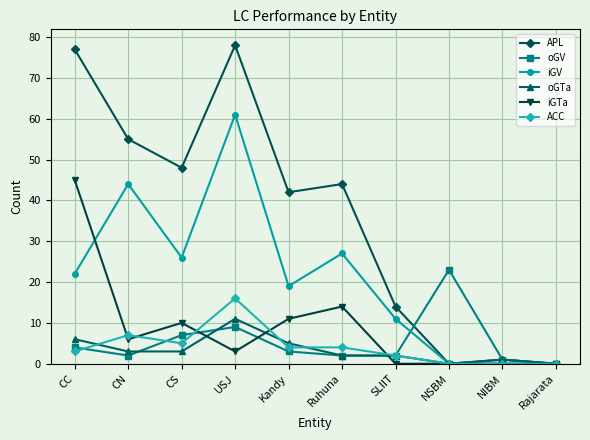

Does the chart have visible grid lines?

Yes